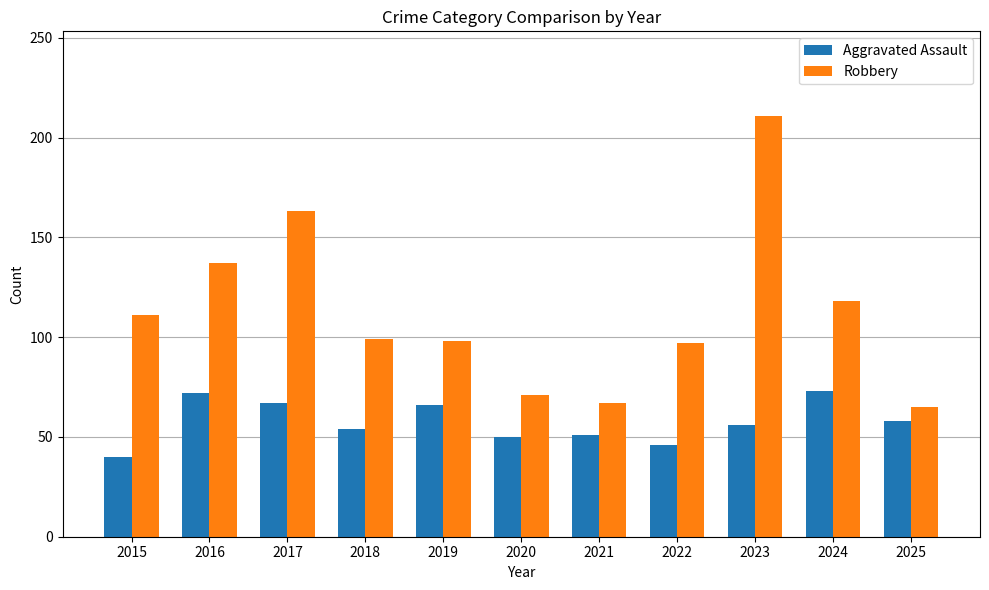

List the series in order of their overall mean, lowest first.

Aggravated Assault, Robbery